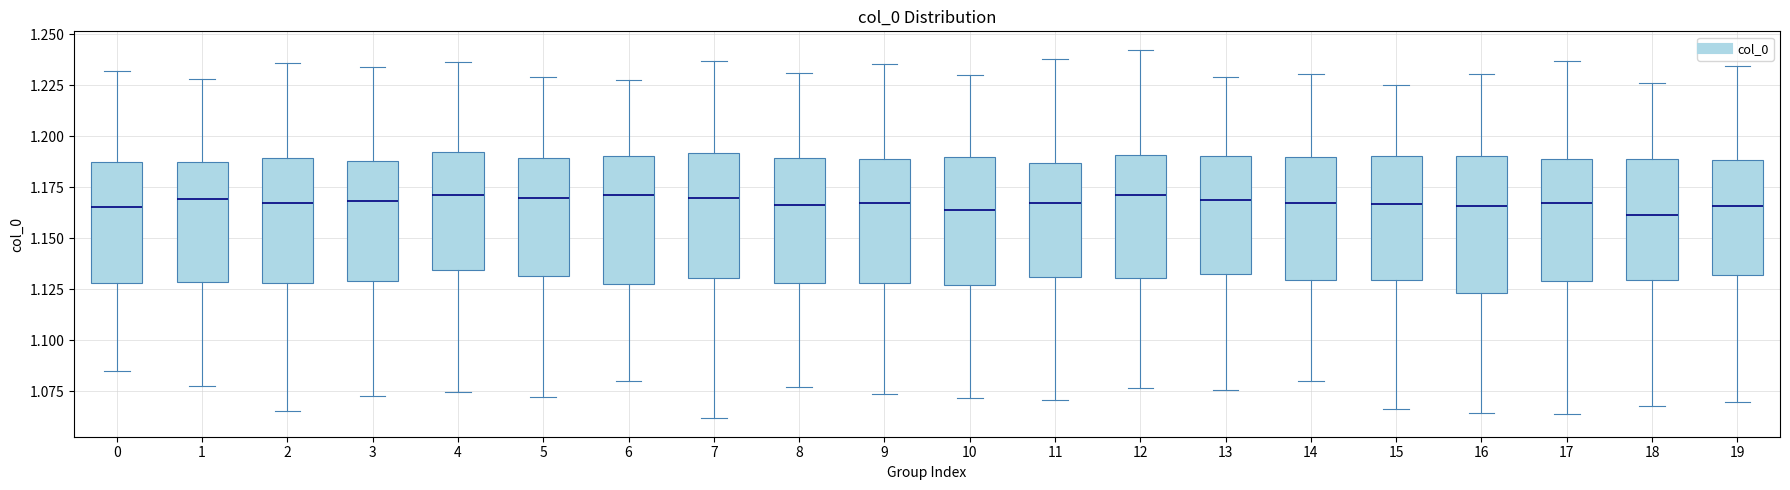

Reading left to right, transcribe this box plot: for each box, give where its median line is, the range the box spans, and where its two whiskers end, as read against the y-axis. The values are not printed on the chart, so give them approximately, as read against the axis.

0: median 1.165, box 1.130 to 1.185, whiskers 1.085 to 1.230
1: median 1.170, box 1.130 to 1.190, whiskers 1.080 to 1.230
2: median 1.165, box 1.130 to 1.190, whiskers 1.065 to 1.235
3: median 1.170, box 1.130 to 1.190, whiskers 1.075 to 1.235
4: median 1.170, box 1.135 to 1.190, whiskers 1.075 to 1.235
5: median 1.170, box 1.130 to 1.190, whiskers 1.070 to 1.230
6: median 1.170, box 1.125 to 1.190, whiskers 1.080 to 1.230
7: median 1.170, box 1.130 to 1.190, whiskers 1.060 to 1.235
8: median 1.165, box 1.130 to 1.190, whiskers 1.075 to 1.230
9: median 1.165, box 1.130 to 1.190, whiskers 1.075 to 1.235
10: median 1.165, box 1.125 to 1.190, whiskers 1.070 to 1.230
11: median 1.165, box 1.130 to 1.185, whiskers 1.070 to 1.240
12: median 1.170, box 1.130 to 1.190, whiskers 1.075 to 1.240
13: median 1.170, box 1.135 to 1.190, whiskers 1.075 to 1.230
14: median 1.165, box 1.130 to 1.190, whiskers 1.080 to 1.230
15: median 1.165, box 1.130 to 1.190, whiskers 1.065 to 1.225
16: median 1.165, box 1.125 to 1.190, whiskers 1.065 to 1.230
17: median 1.165, box 1.130 to 1.190, whiskers 1.065 to 1.235
18: median 1.160, box 1.130 to 1.190, whiskers 1.070 to 1.225
19: median 1.165, box 1.130 to 1.190, whiskers 1.070 to 1.235